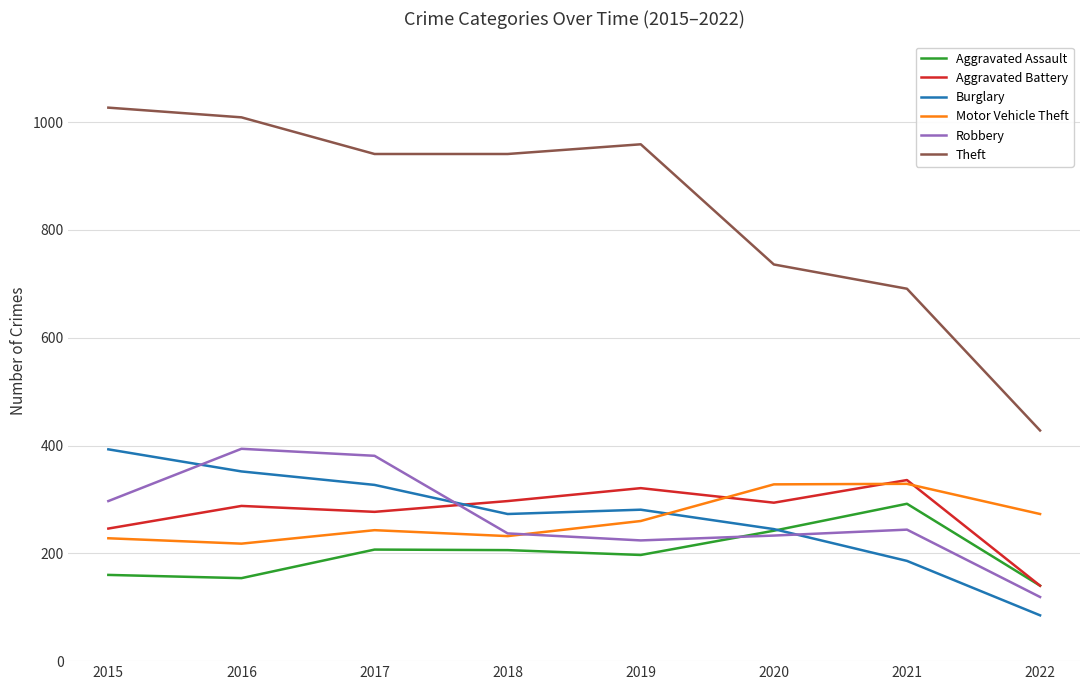

Which series has the largest range (max minus min)?

Theft